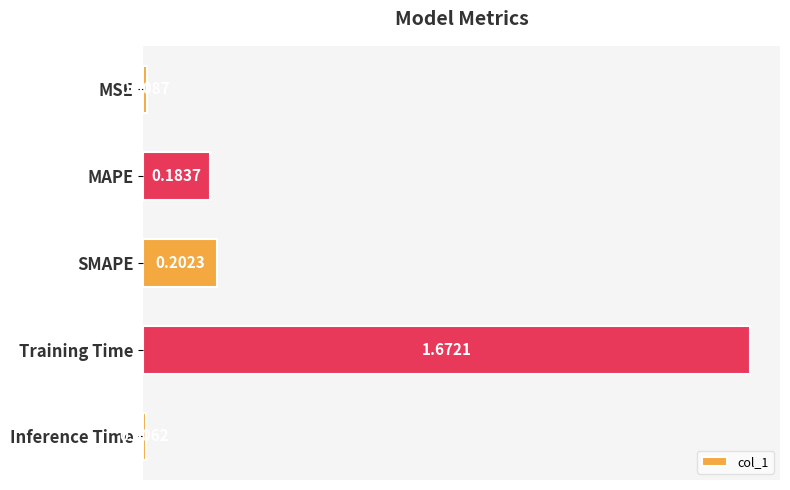

What is the average value?

0.4